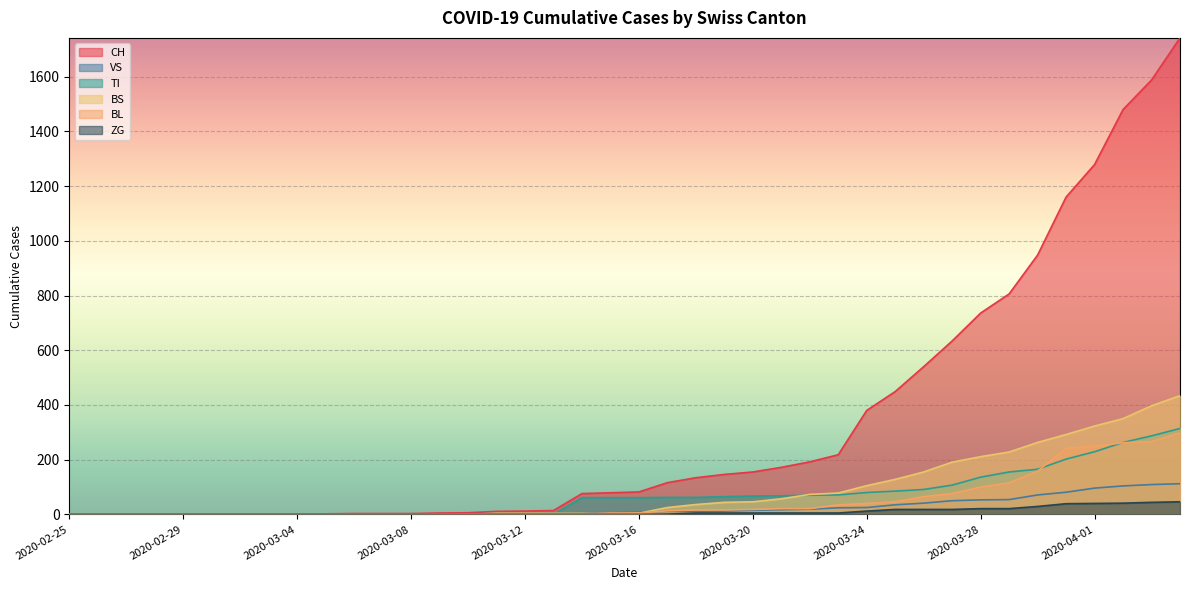

Reading left to right, transcribe all the data shown in this chart.

CH: 0	0	0	0	0	0	0	0	0	2	3	3	3	5	6	11	12	14	76	79	82	116	134	146	155	172	192	218	380	449	540	634	736	806	948	1160	1279	1480	1588	1742
VS: 0	0	0	0	0	0	0	0	0	2	2	2	2	2	2	3	3	5	6	6	8	11	11	12	15	17	19	24	25	35	41	50	53	54	71	81	96	104	109	112
TI: 0	0	0	0	0	0	0	0	0	0	0	0	0	0	0	0	0	0	61	61	61	62	62	65	67	68	70	71	80	85	91	107	136	155	165	202	229	263	287	314
BS: 0	0	0	0	0	0	0	0	0	0	0	0	0	0	0	4	4	4	4	0	4	25	36	44	46	57	73	78	105	128	155	191	211	228	263	292	323	350	397	434
BL: 0	0	0	0	0	0	0	0	0	0	0	0	0	1	2	2	2	2	2	5	5	13	16	16	18	21	21	35	40	46	65	76	100	115	158	242	249	262	266	298
ZG: 0	0	0	0	0	0	0	0	0	0	0	0	0	0	0	0	0	0	0	0	0	1	5	5	5	5	5	5	12	18	18	18	21	21	29	39	40	41	44	46